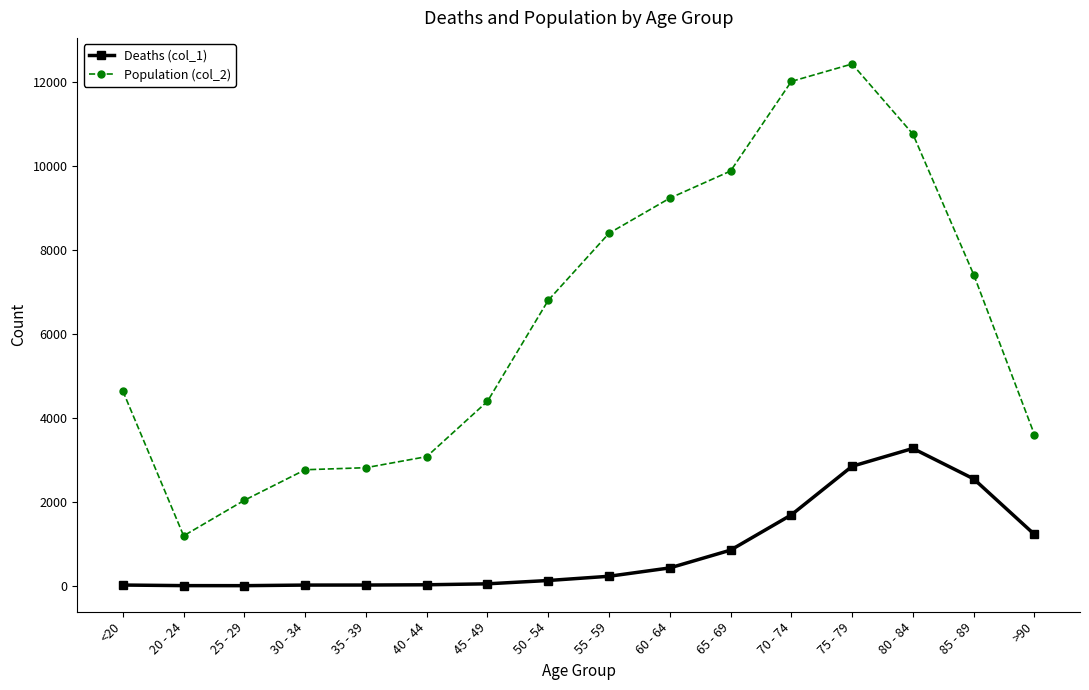

Which series has the widest spread of values?

Population (col_2)